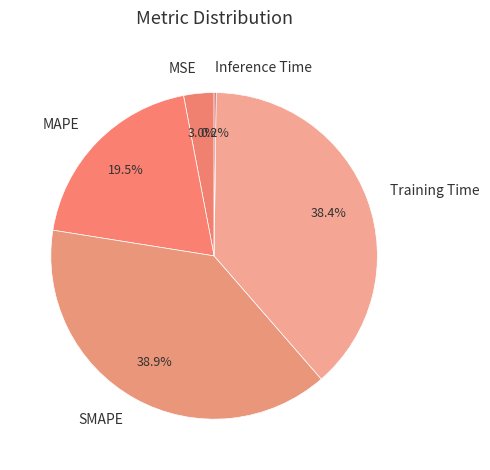

How much of the chart is everything except Training Time?

61.6%